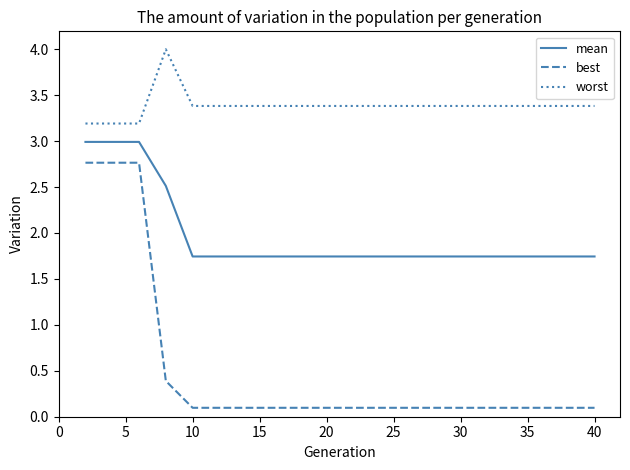

True or false: best and worst cross at least once.

False